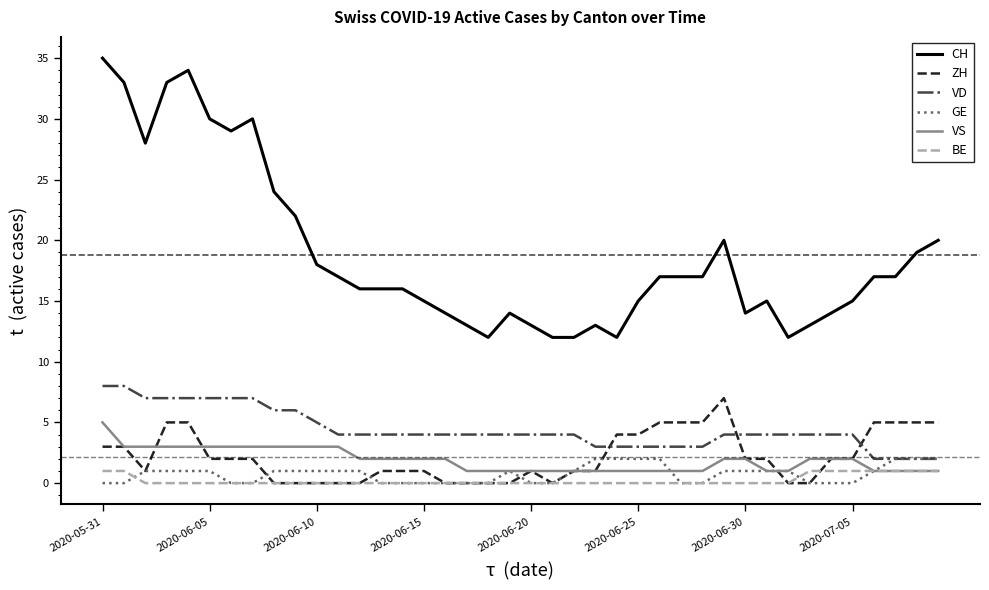

Which series has the widest spread of values?

CH